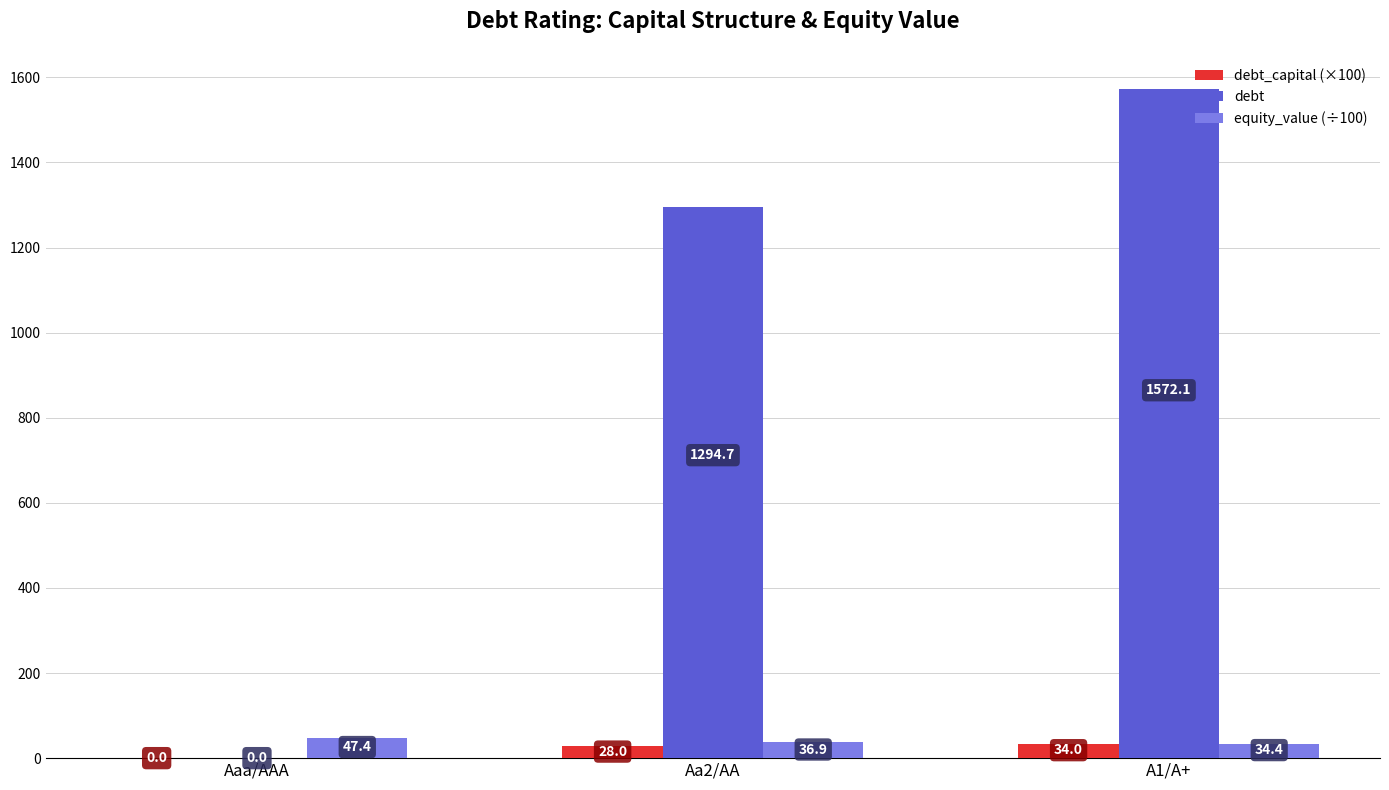

At which category is the sum across all series the highest?

A1/A+